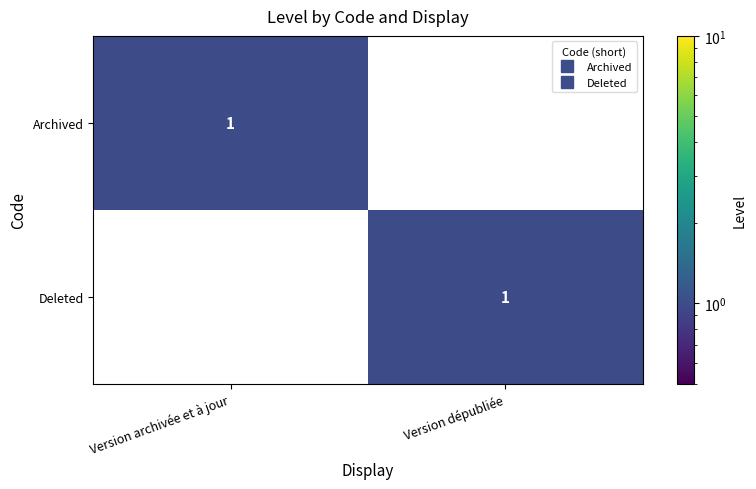

List the labels in order of Deleted value, smallest first.

Version archivée et à jour, Version dépubliée